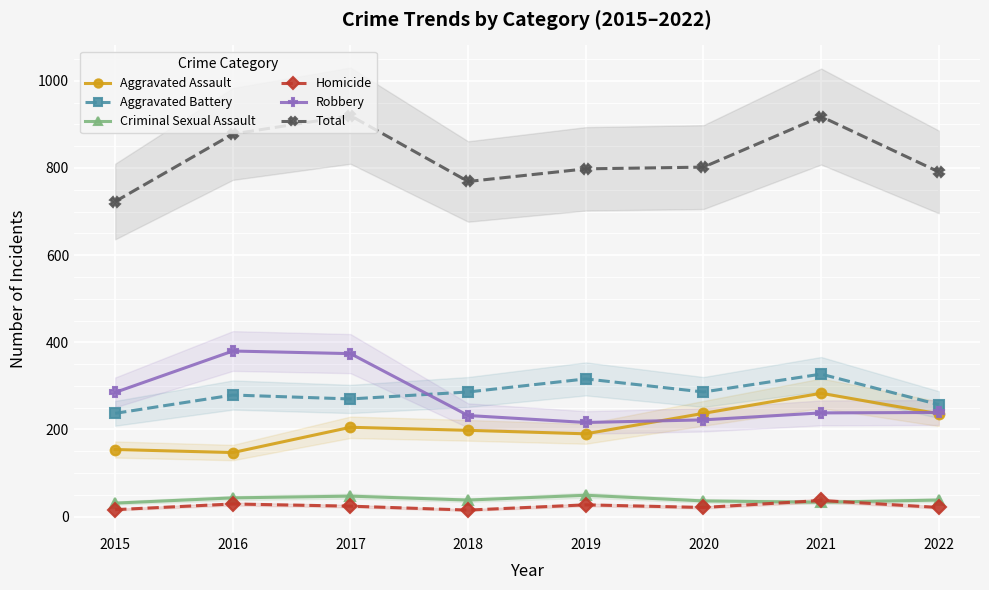

What is the value of the Aggravated Battery point at the 6th from the left?

286